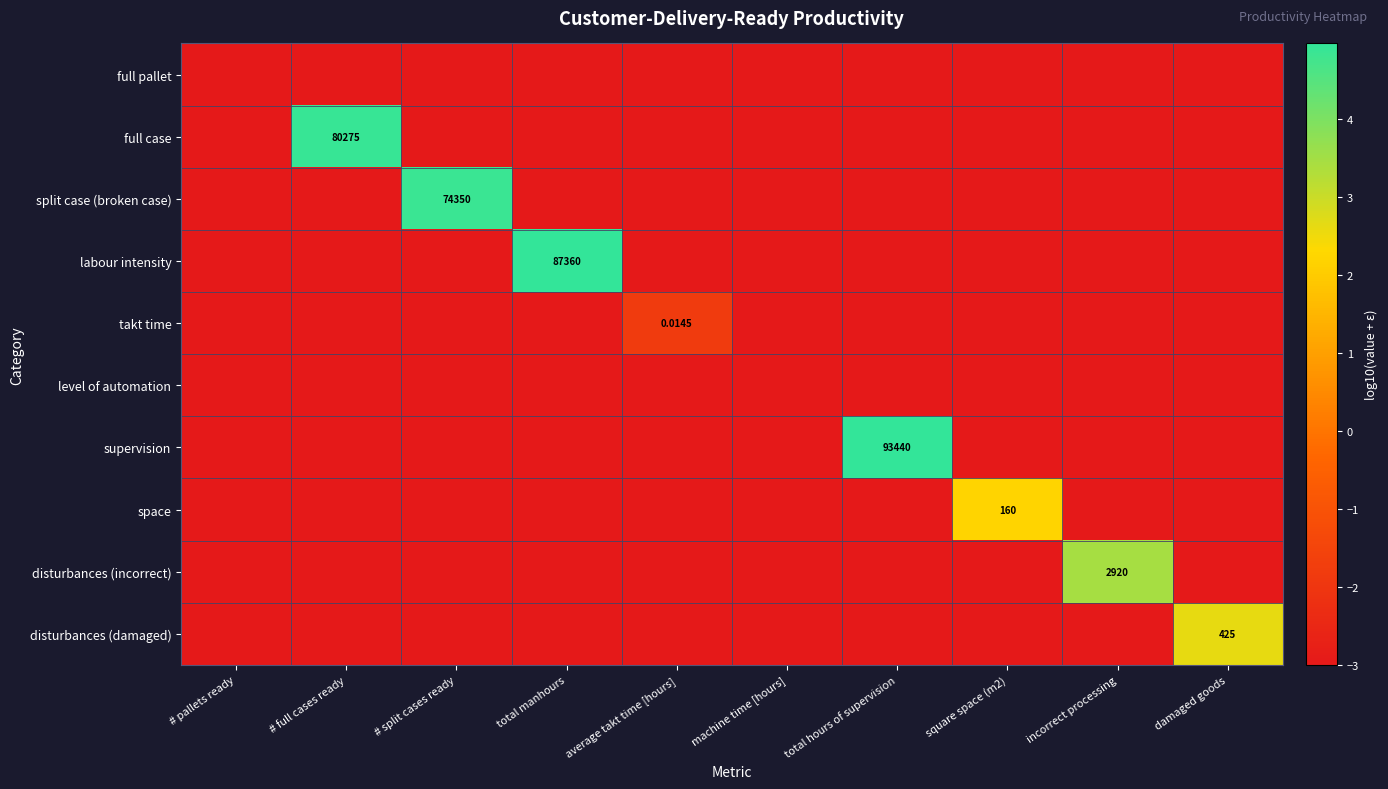

The full case series shows -3.0 at machine time [hours]. True or false?

True